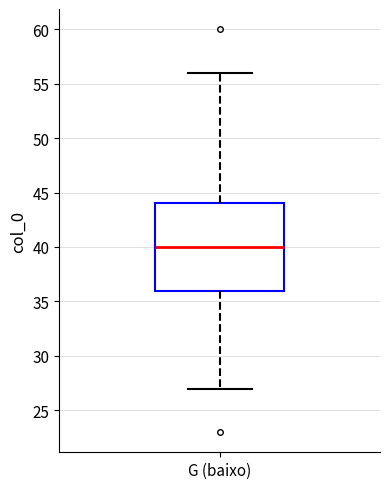

Transcribe this box plot: give where the median line is, the range the box spans, and where the two whiskers end, as read against the y-axis. The values are not printed on the chart, so give them approximately, as read against the axis.

median 40, box 36 to 44, whiskers 27 to 56